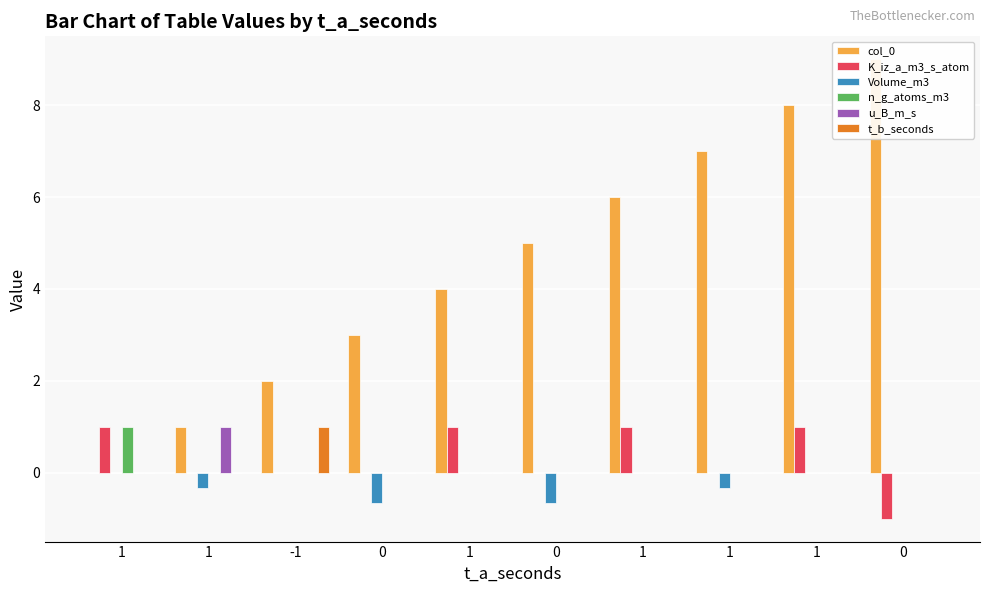

At which label is t_b_seconds closest to 0?

1